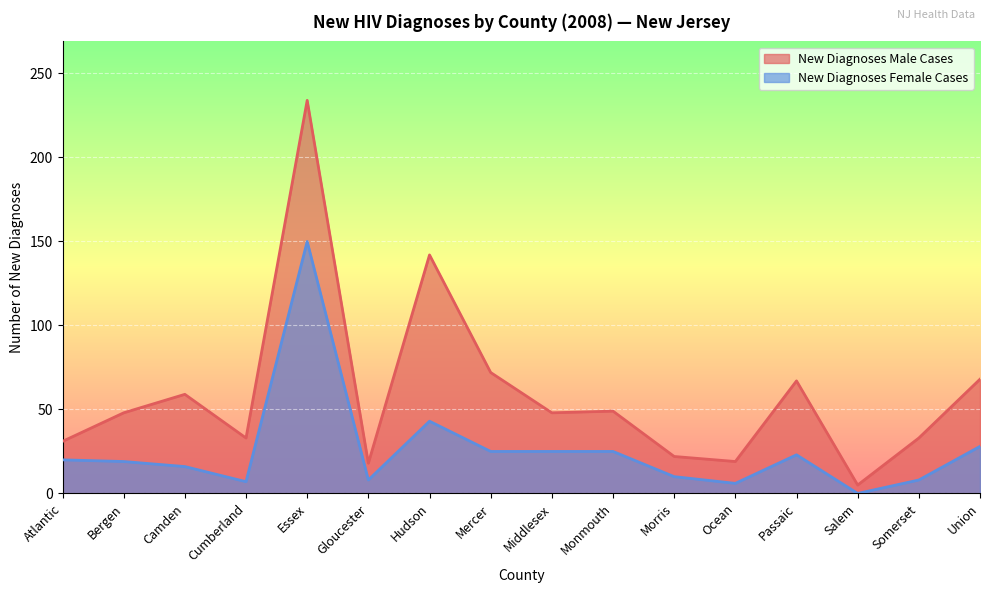

At Union, list the series in order from largest to smallest.

New Diagnoses Male Cases, New Diagnoses Female Cases